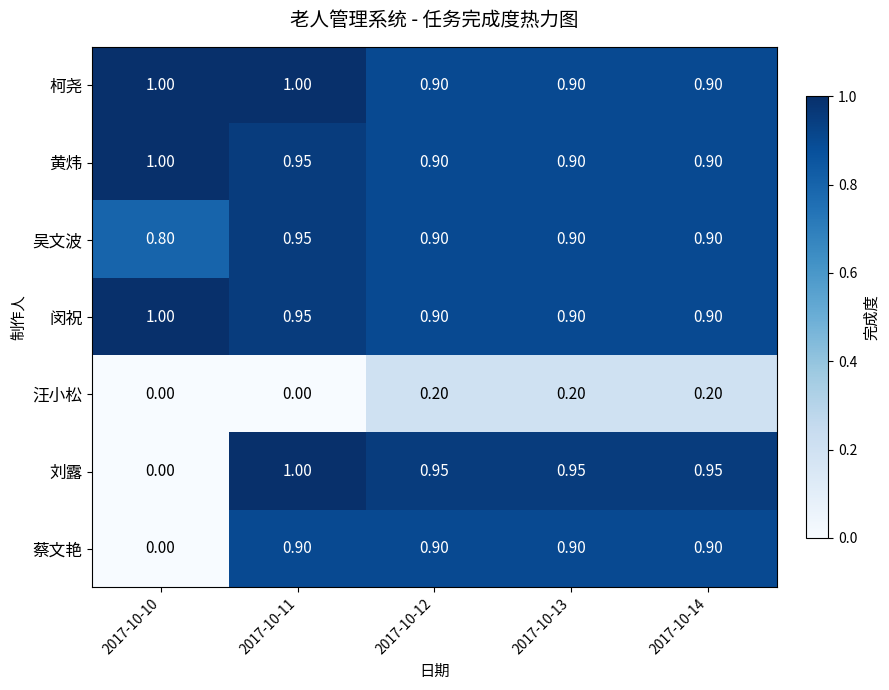

Is the value of 吴文波 at 2017-10-10 greater than the value of 汪小松 at 2017-10-13?

Yes